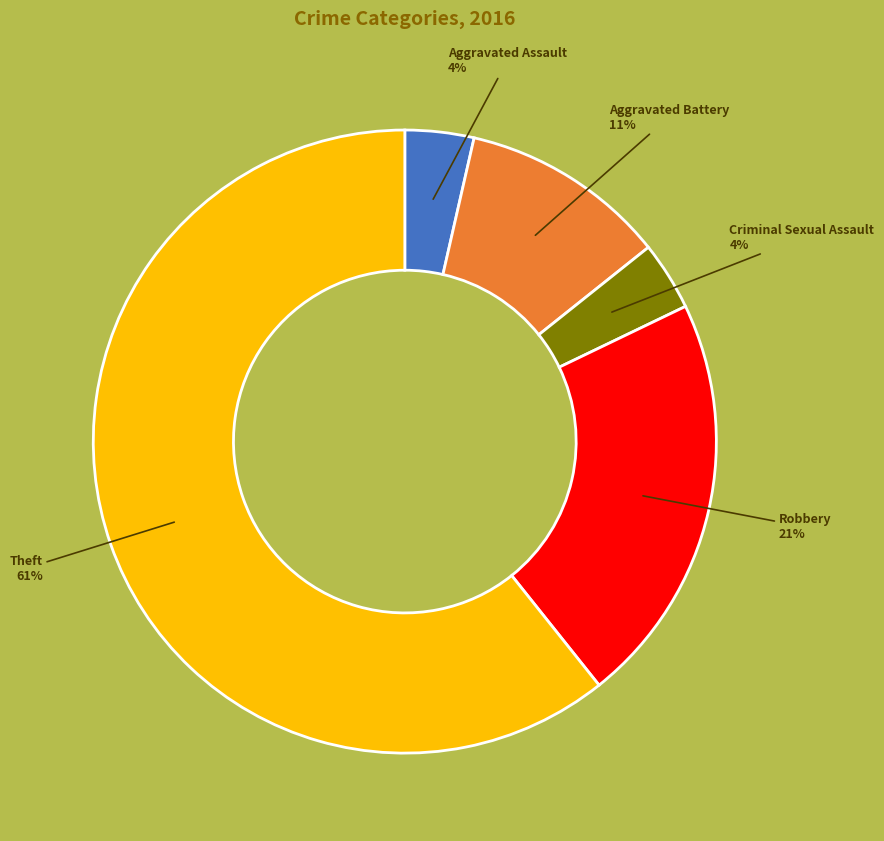

True or false: Theft accounts for 67% of the total.

False